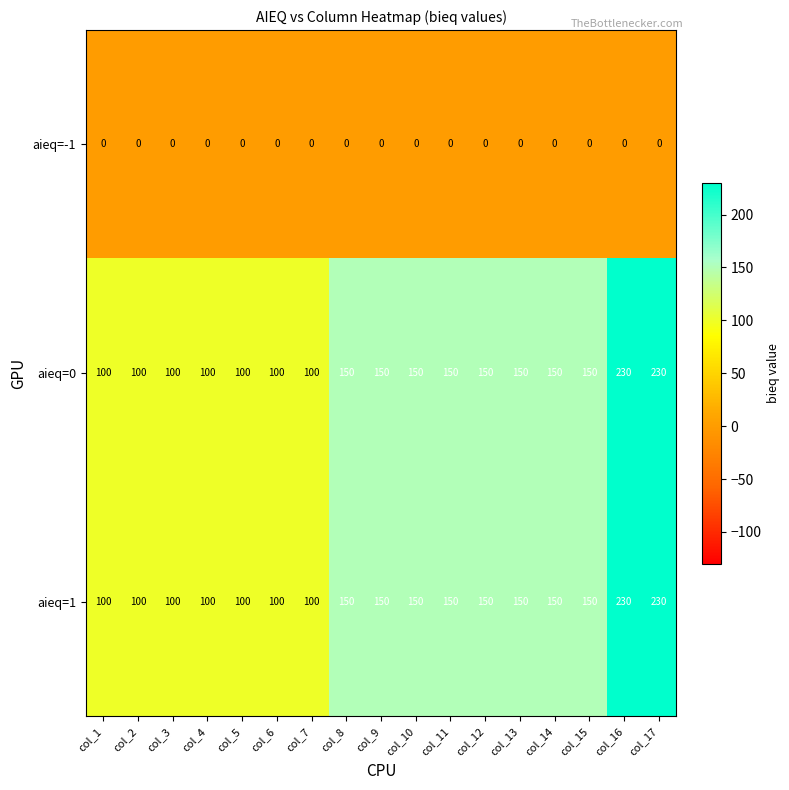

How many aieq=1 values are between 100 and 150?

15